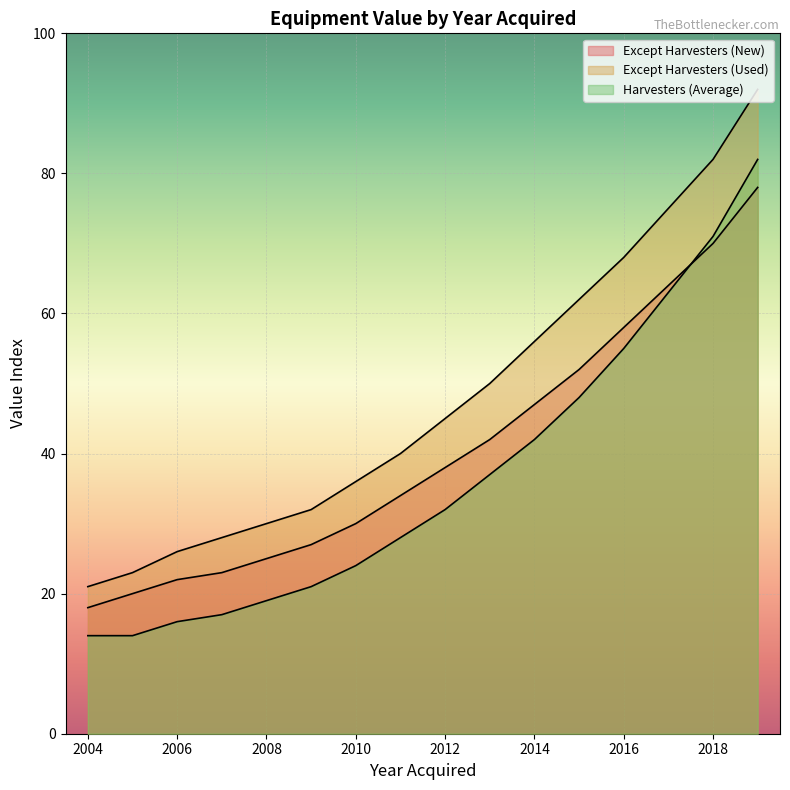

What are all the series names shown in the legend?

Except Harvesters (New), Except Harvesters (Used), Harvesters (Average)